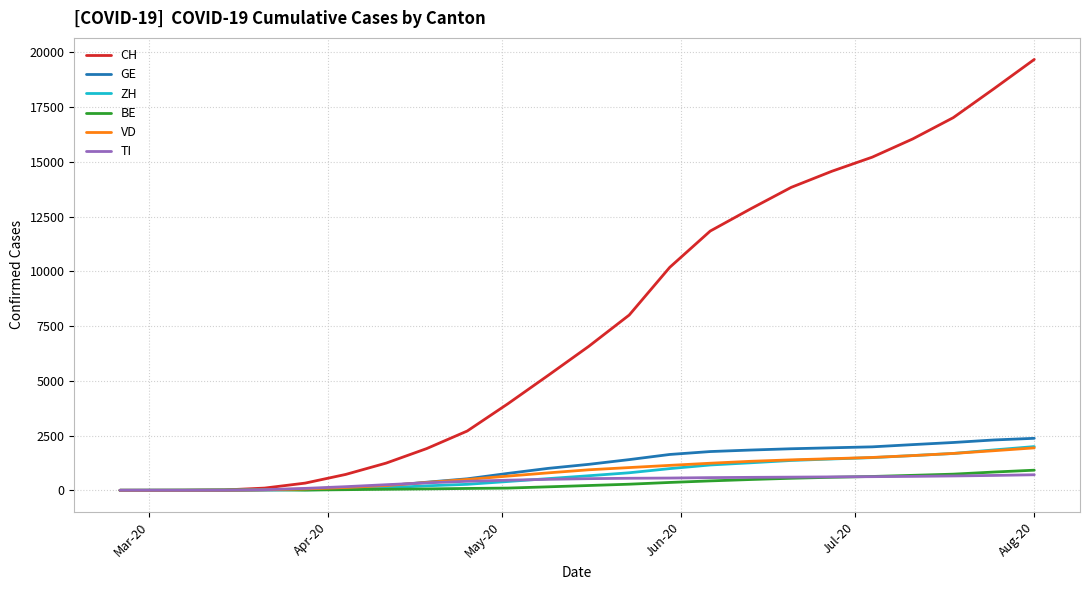

Which series has the widest spread of values?

CH